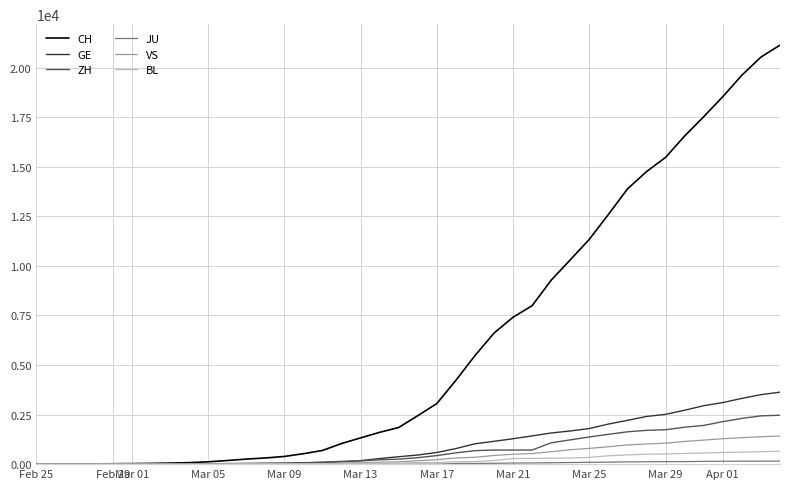

What is the greatest value displayed?

21131